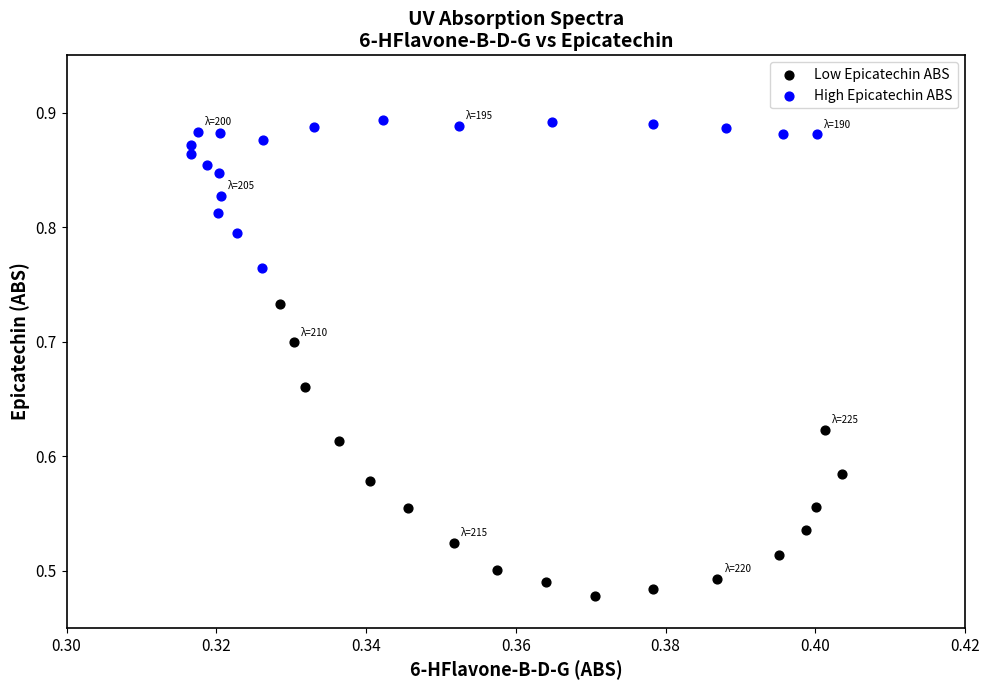

Which series has the widest spread of Y values?

Low Epicatechin ABS